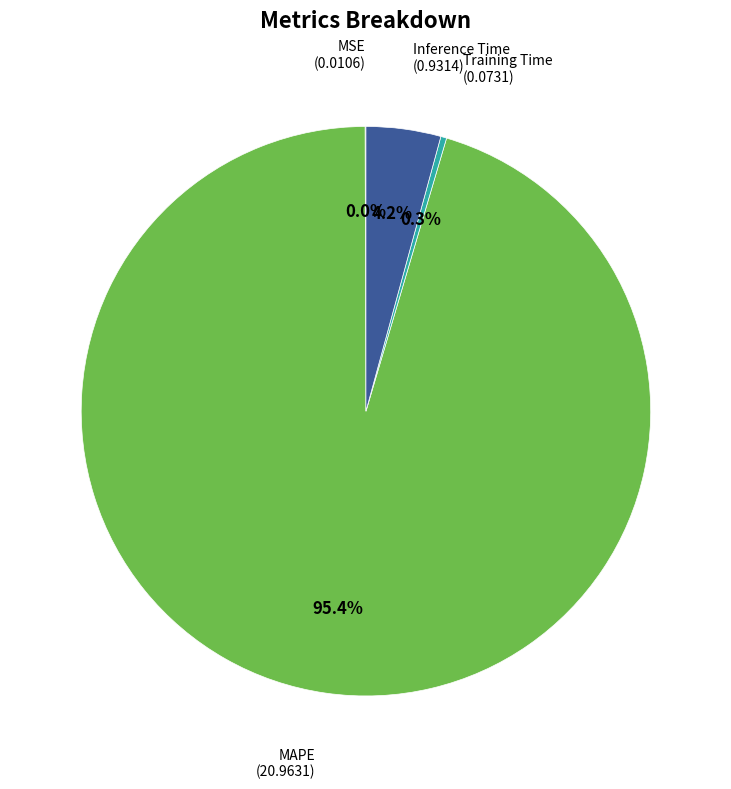

Is it true that Inference Time is 4% of the pie?

True